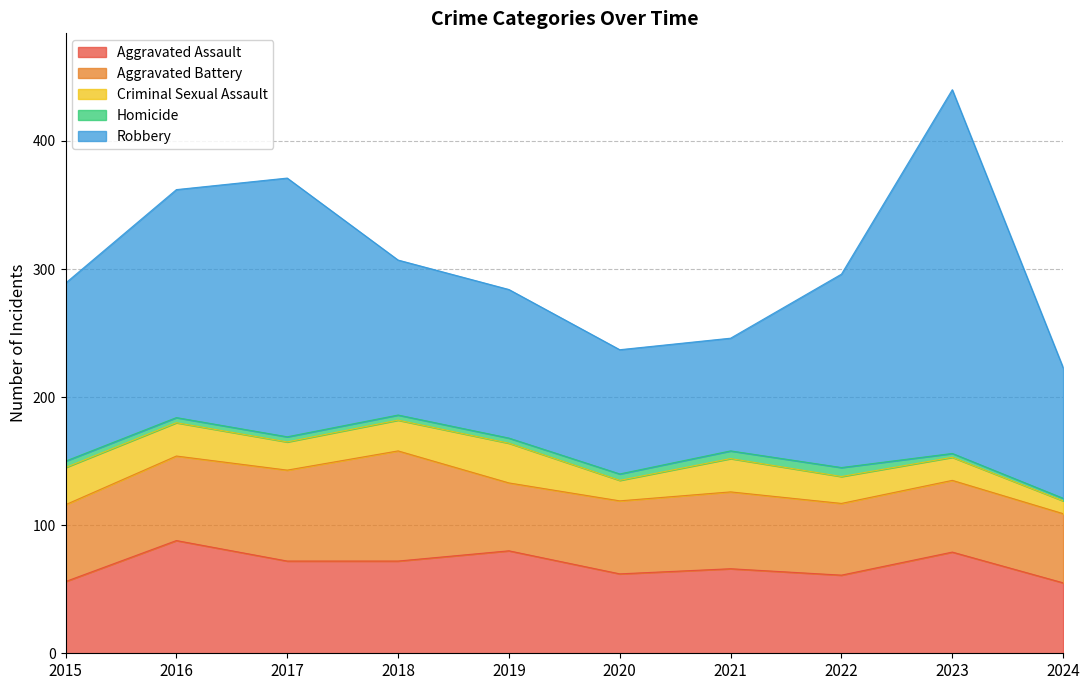

Does the chart have visible grid lines?

Yes